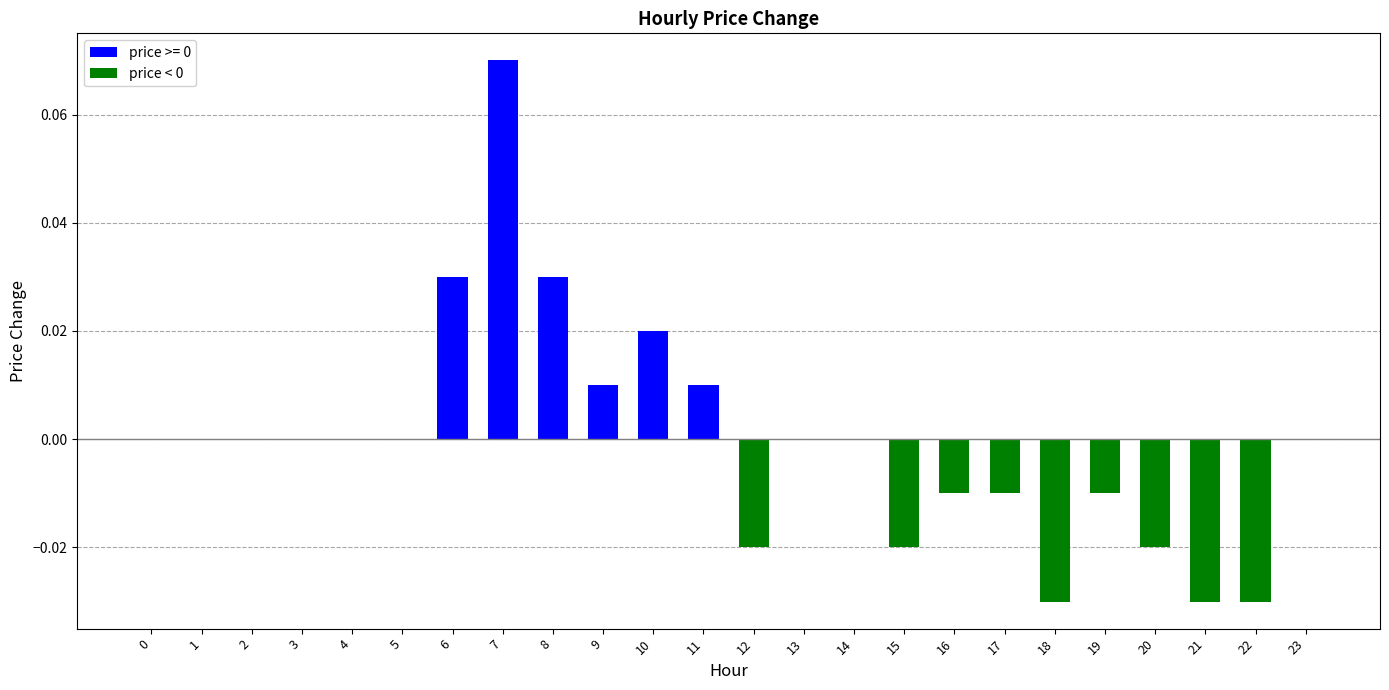

At which category does the chart reach its peak across all series?

7